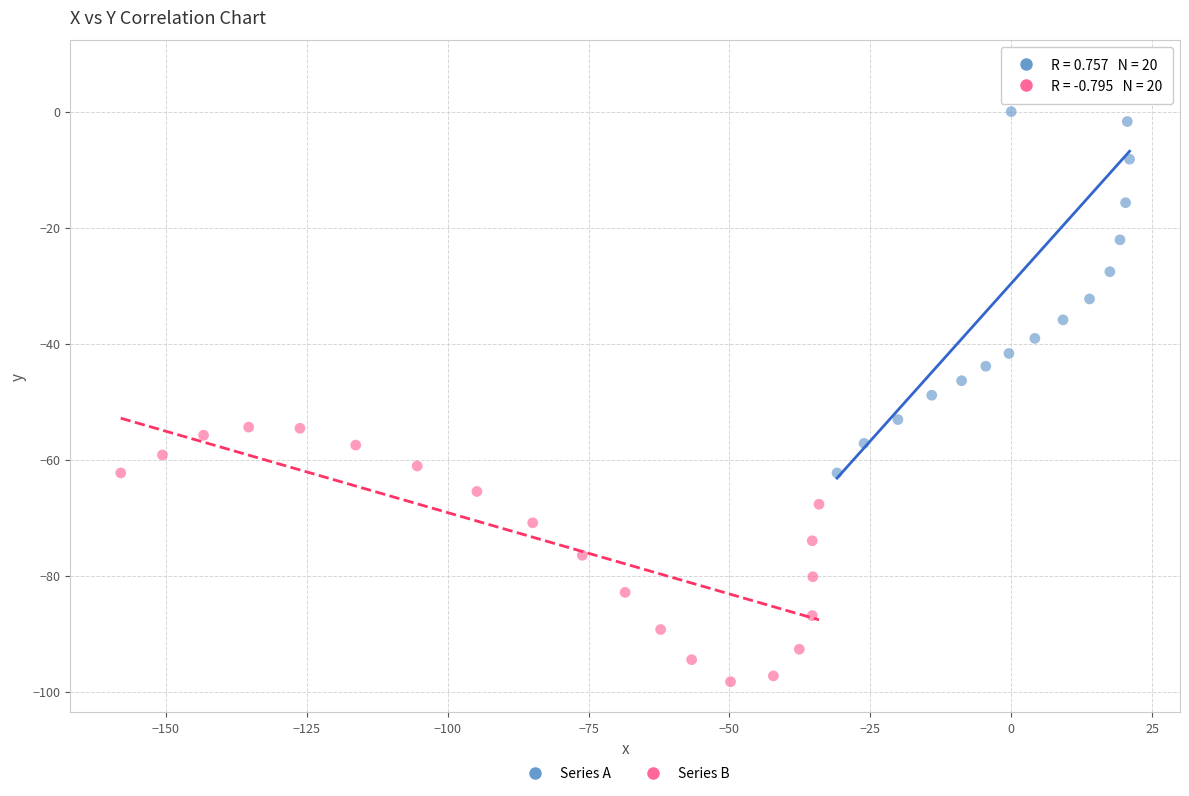

Which series has the widest spread of Y values?

Series A